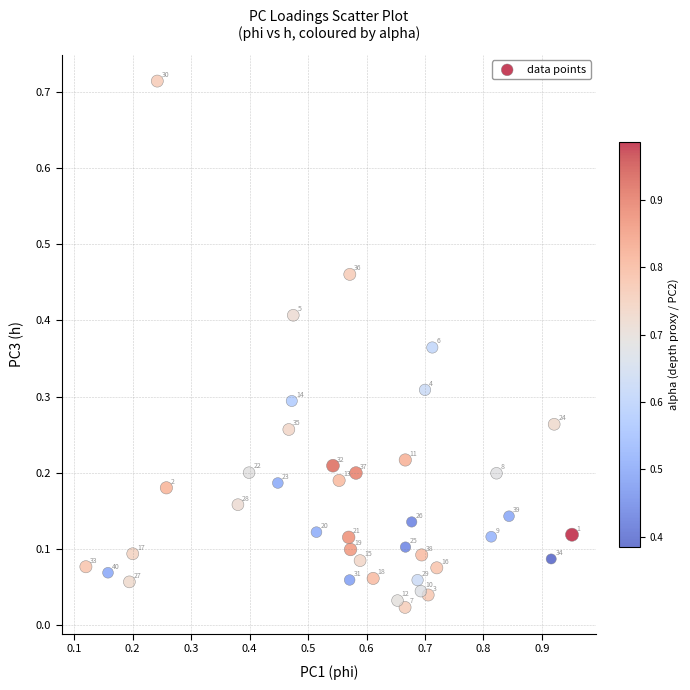

What is the range of X values (max minus min)?

0.8